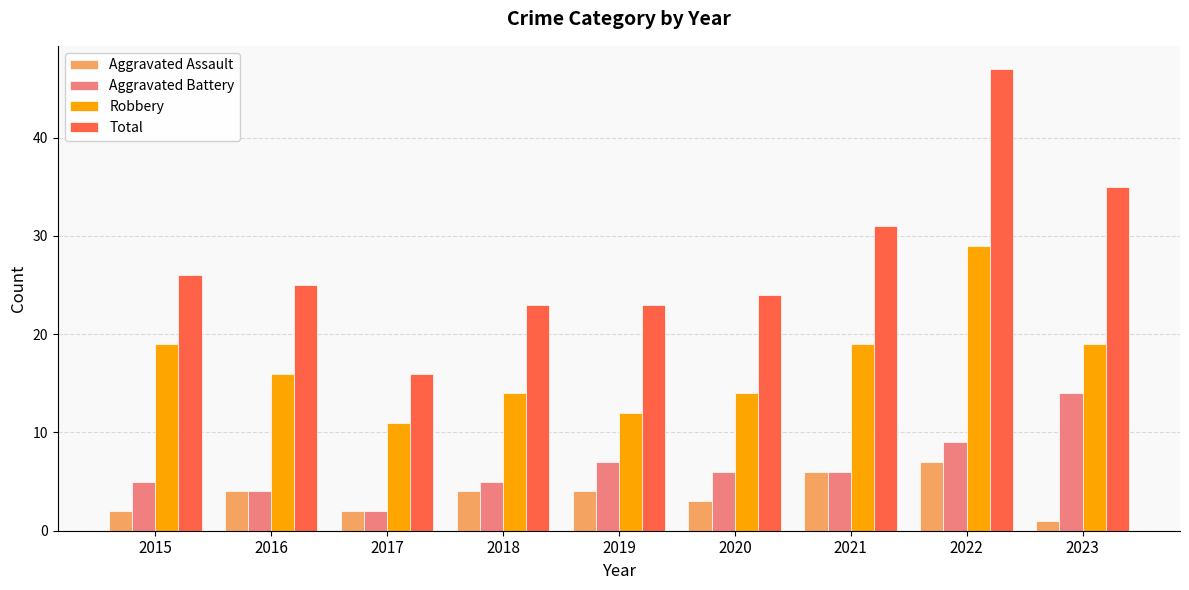

Which series has the largest total across all categories?

Total